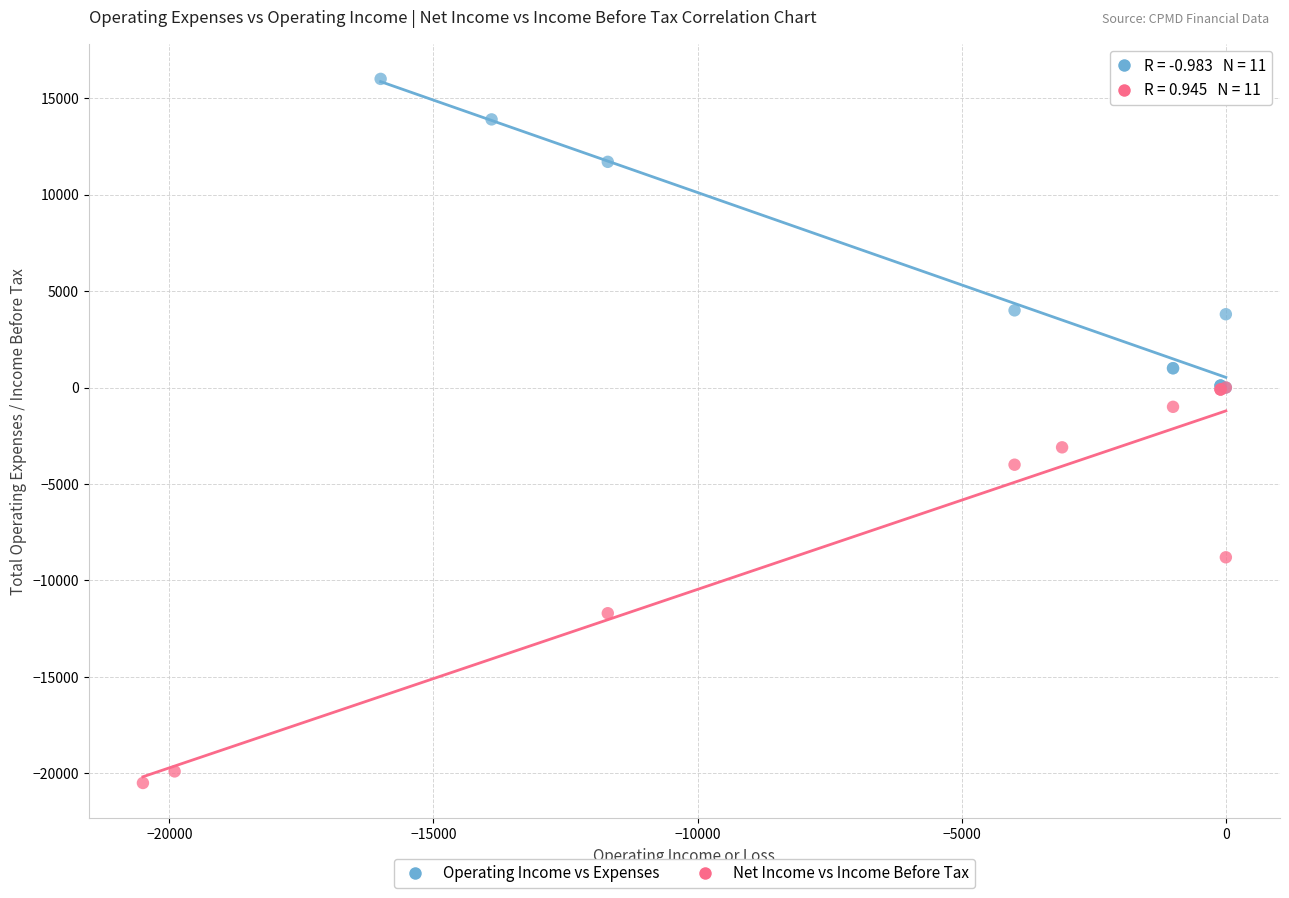

Which series reaches the maximum Y coordinate?

Operating Income vs Expenses